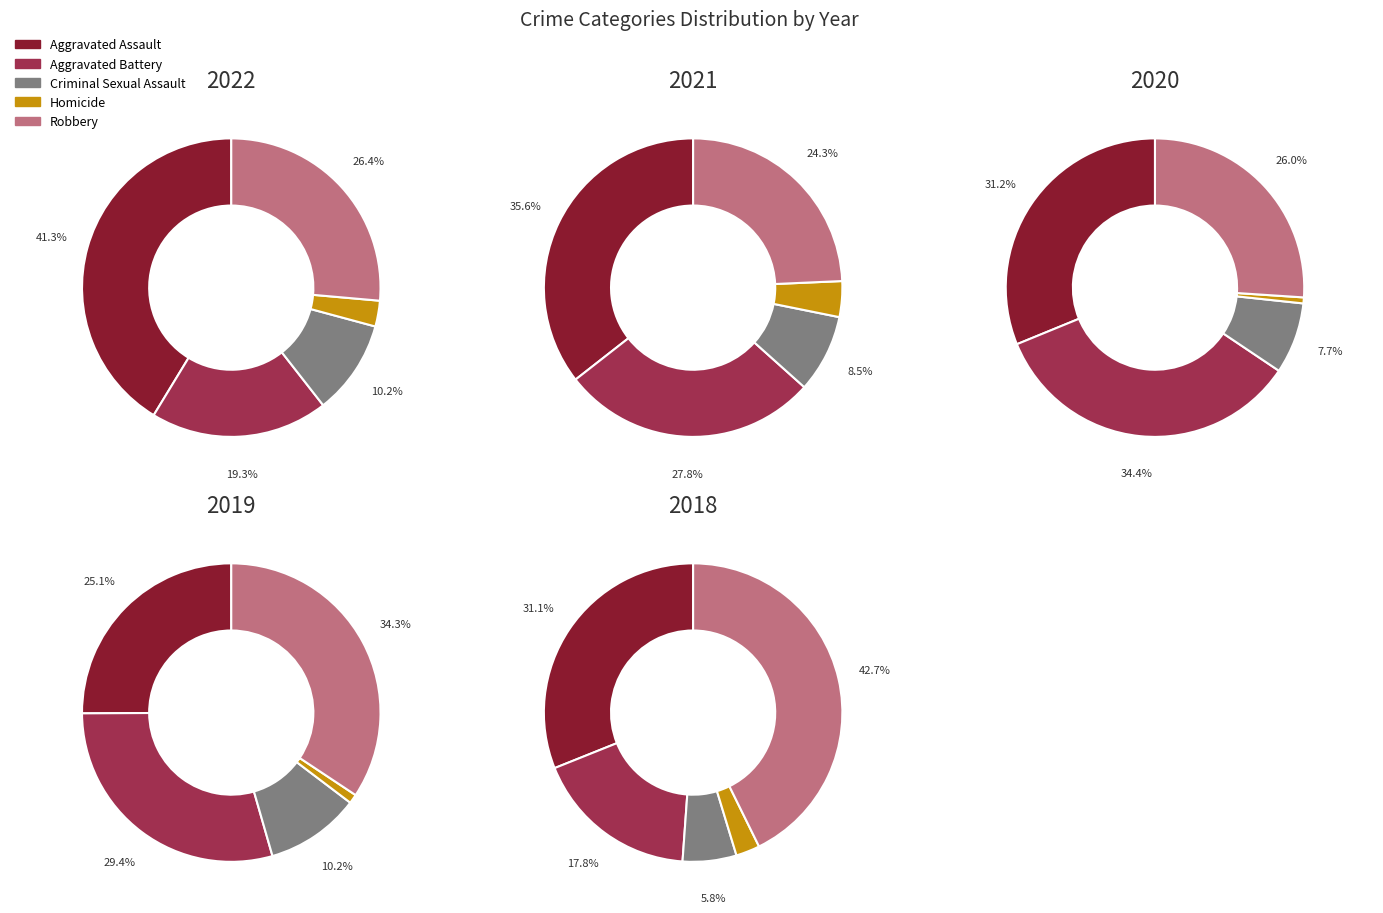

To the nearest percent, what is the combined percentage of Homicide and Aggravated Battery?

22%